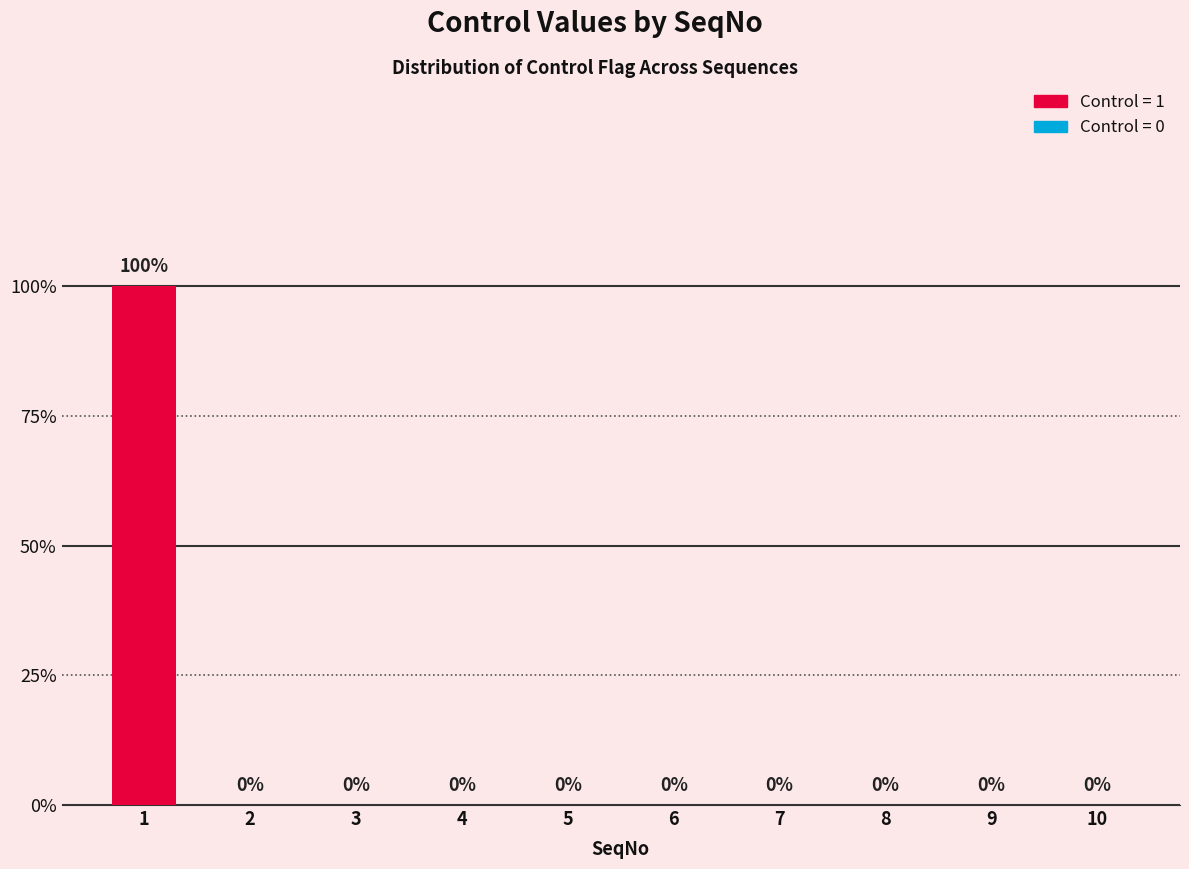

What is the greatest value displayed?

1